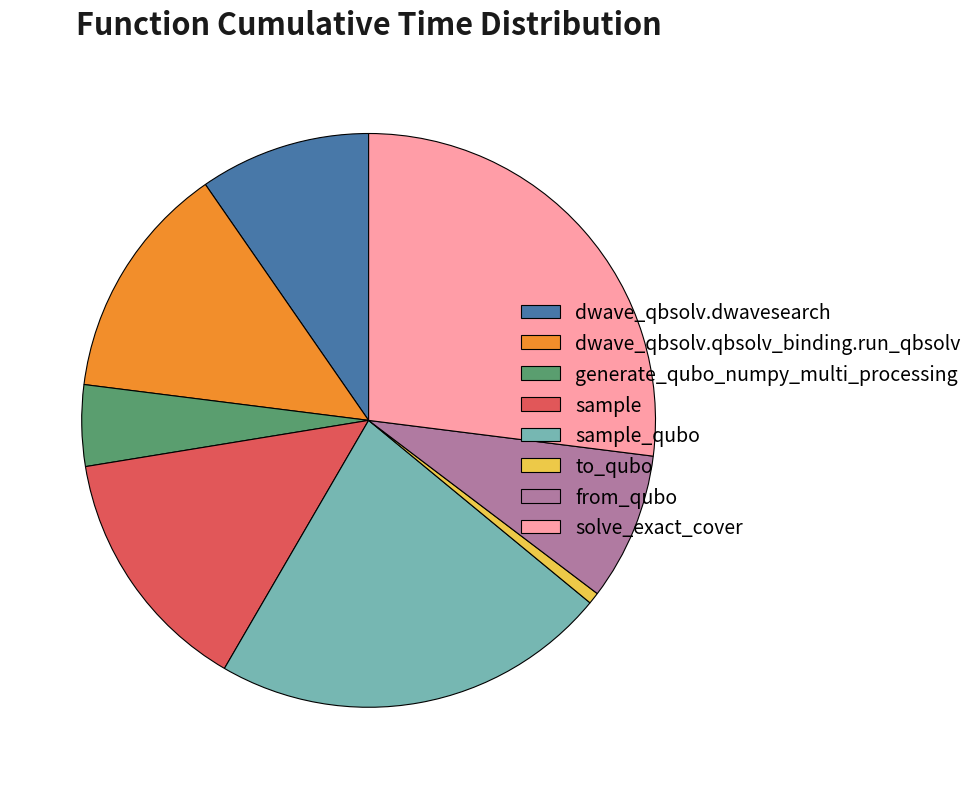

Is it true that to_qubo is 14% of the pie?

False